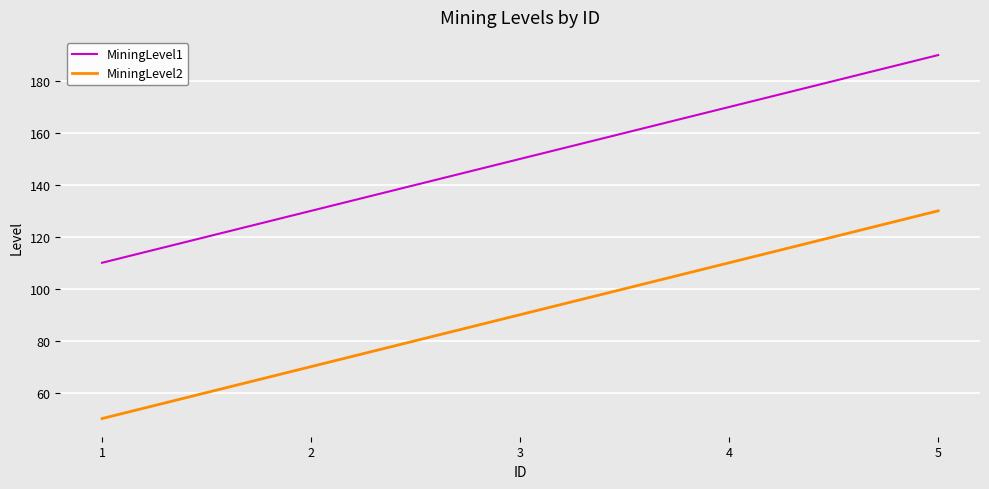

Which label corresponds to the smallest value in the chart?

1